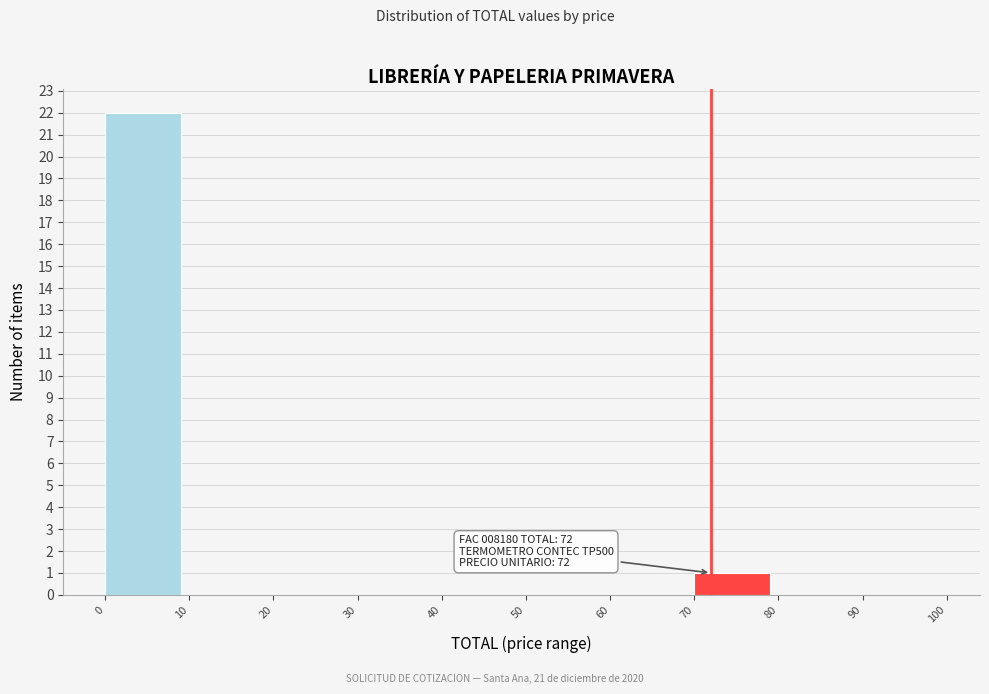

Which range on the x-axis has the tallest bar?

0 to 10